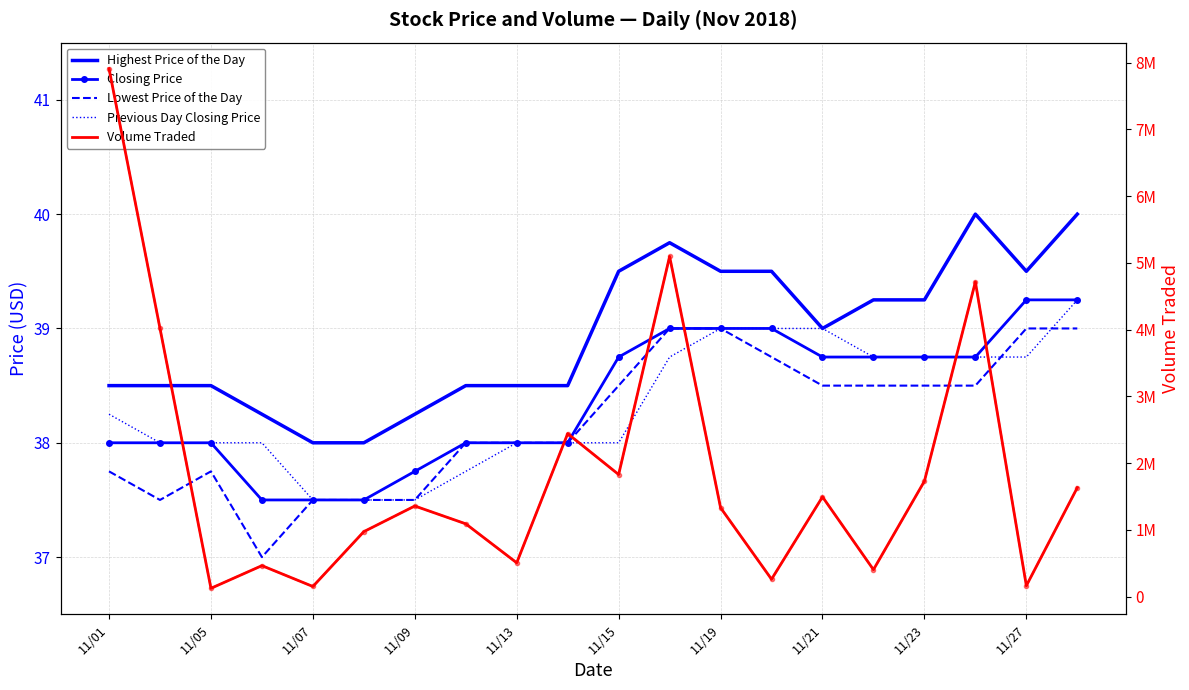

Is the value of Volume Traded (marker) at 11 greater than the value of Previous Day Closing Price at 11/15?

Yes